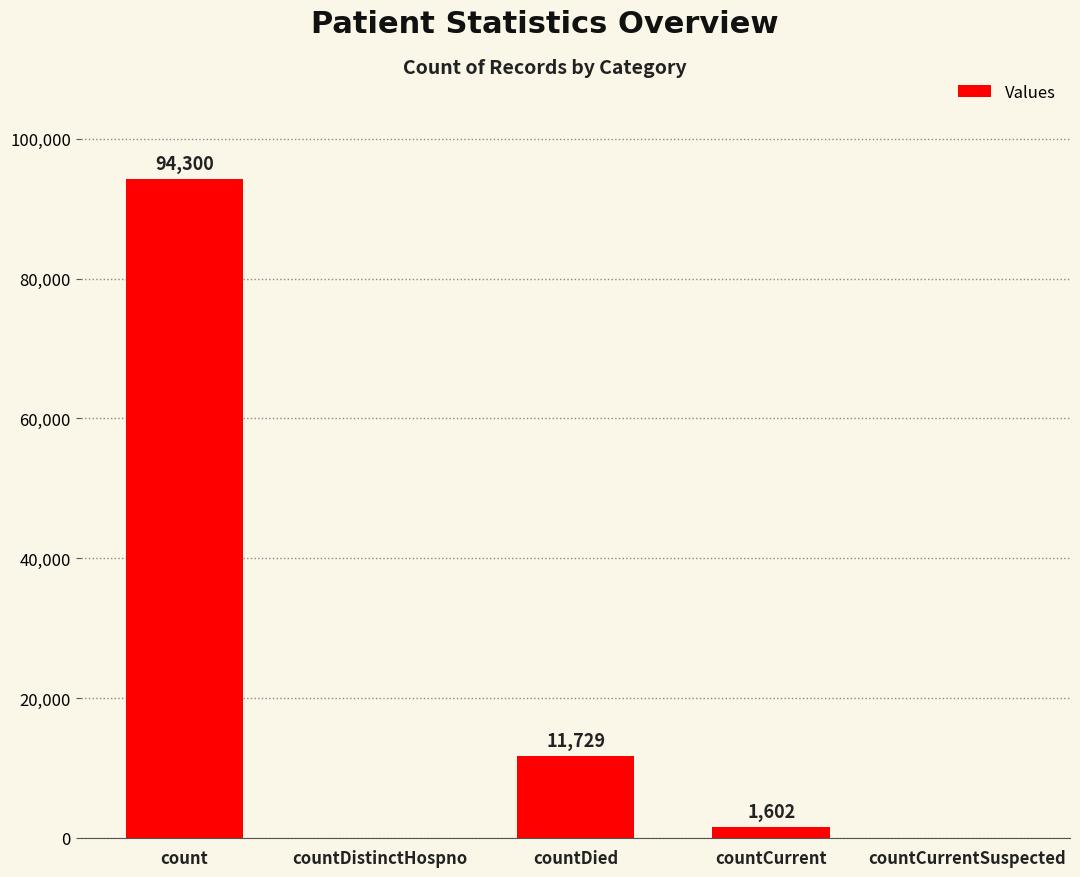

Is it true that the value at countCurrentSuspected is 49811?

False